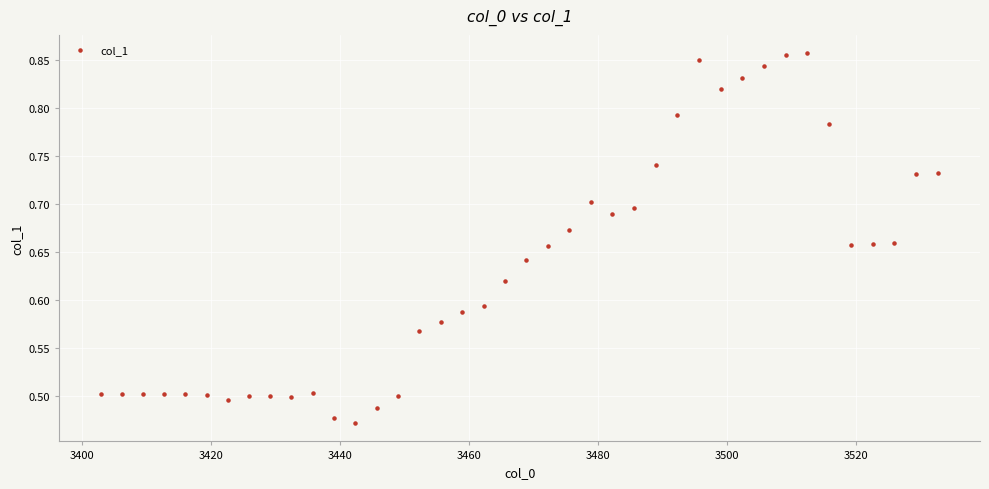

What is the range of Y values (max minus min)?

0.4